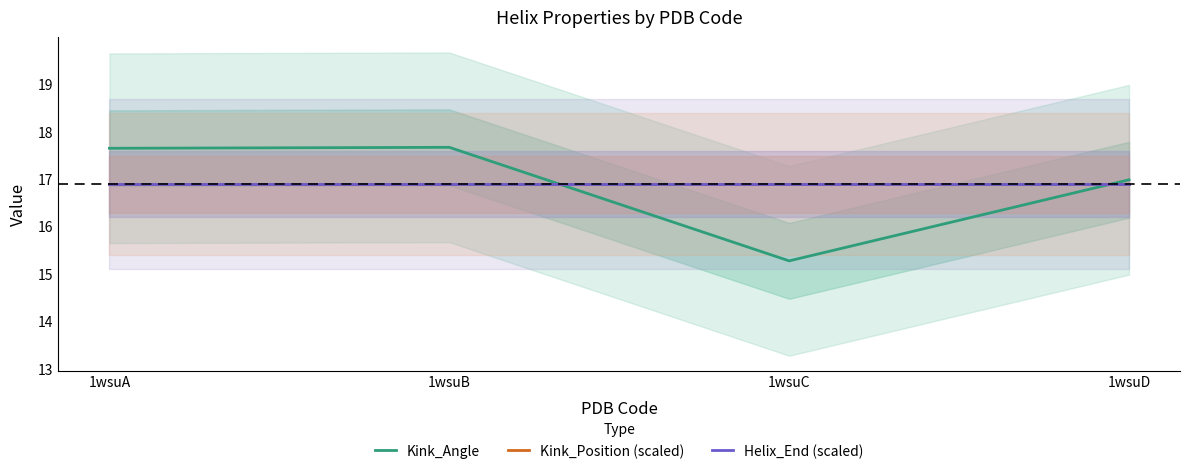

True or false: Kink_Position (scaled) has more than 0 interior local peaks.

False